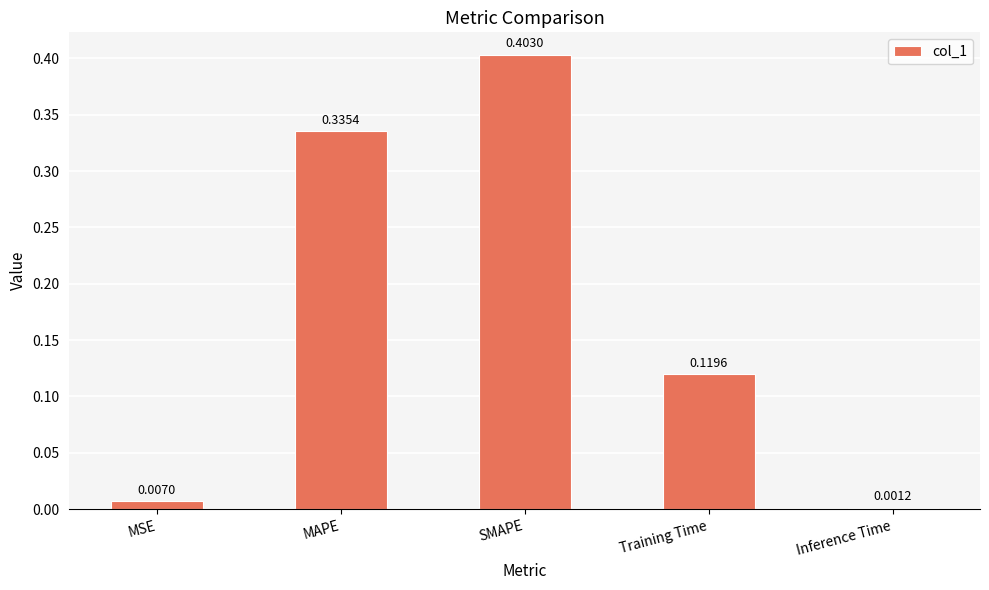

Between MSE and MAPE, which is larger?

MAPE